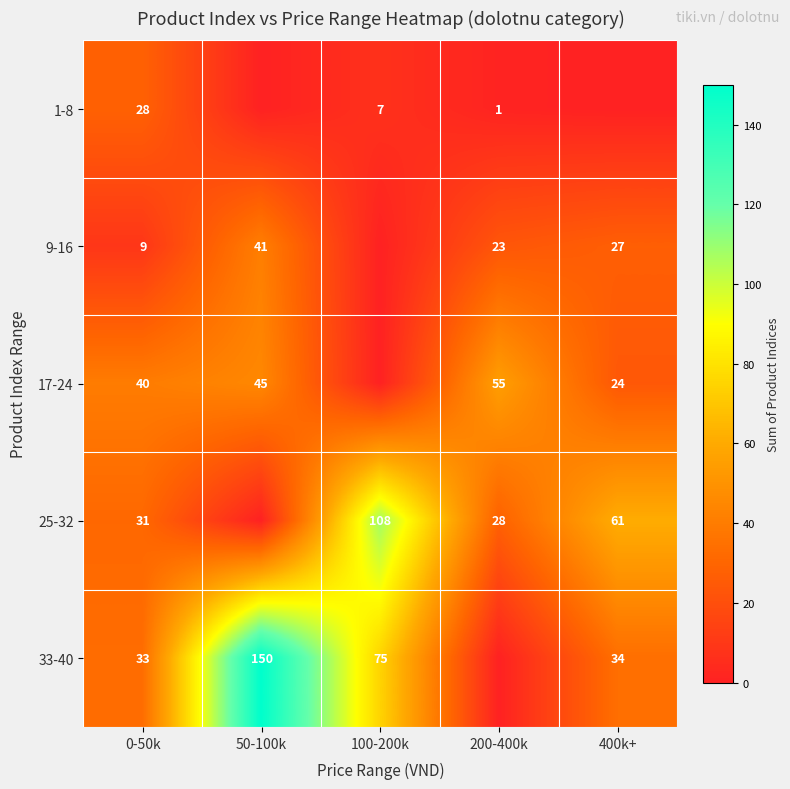

What is the total value across all series at 50-100k?

236